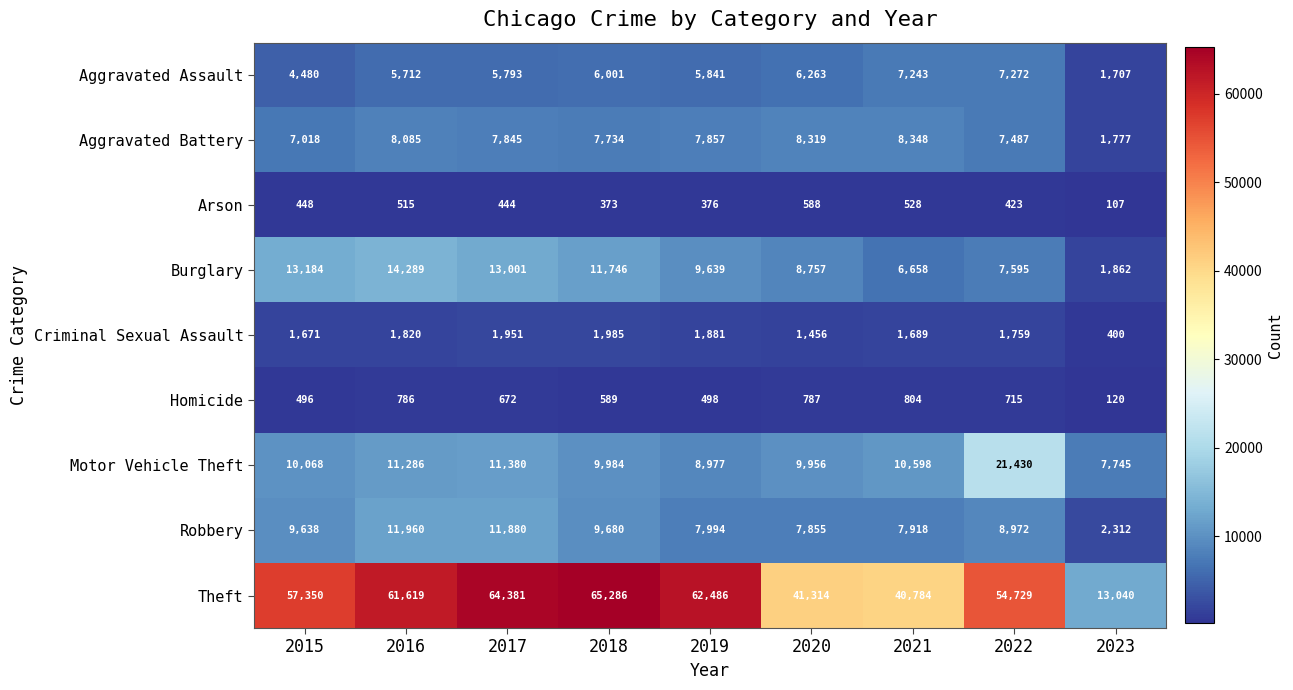

List the series in order of their peak value, lowest first.

Arson, Homicide, Criminal Sexual Assault, Aggravated Assault, Aggravated Battery, Robbery, Burglary, Motor Vehicle Theft, Theft